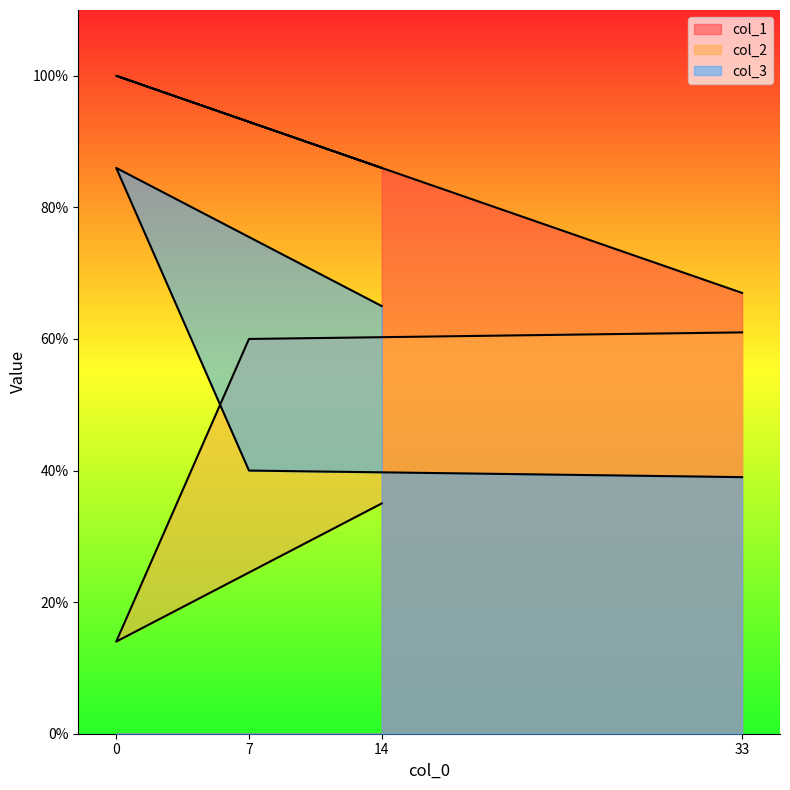

True or false: col_1 has more than 0 interior local peaks.

True